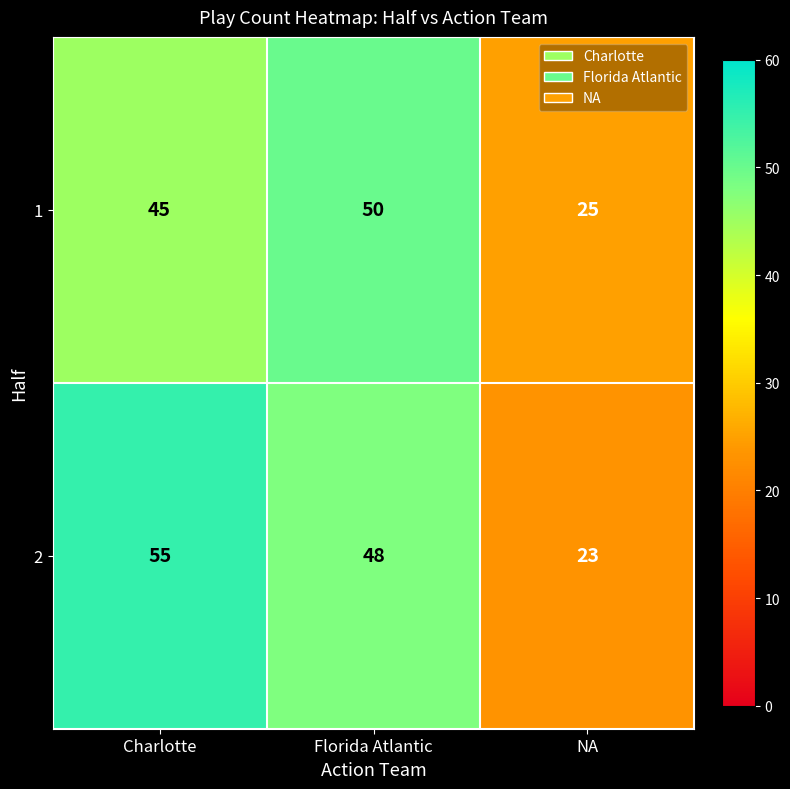

What is the sum of all 1 values?

120